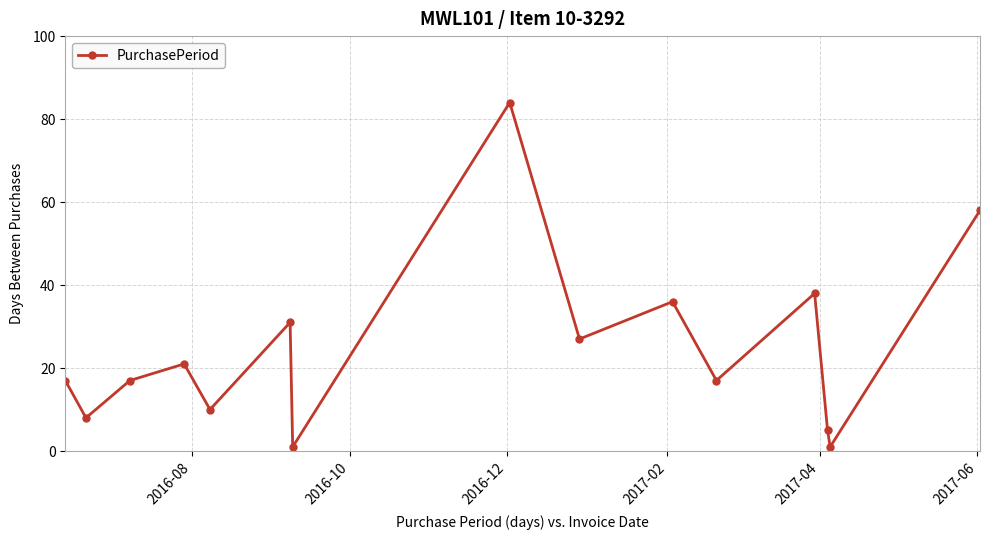

What is the difference between the second highest and minimum values?

57